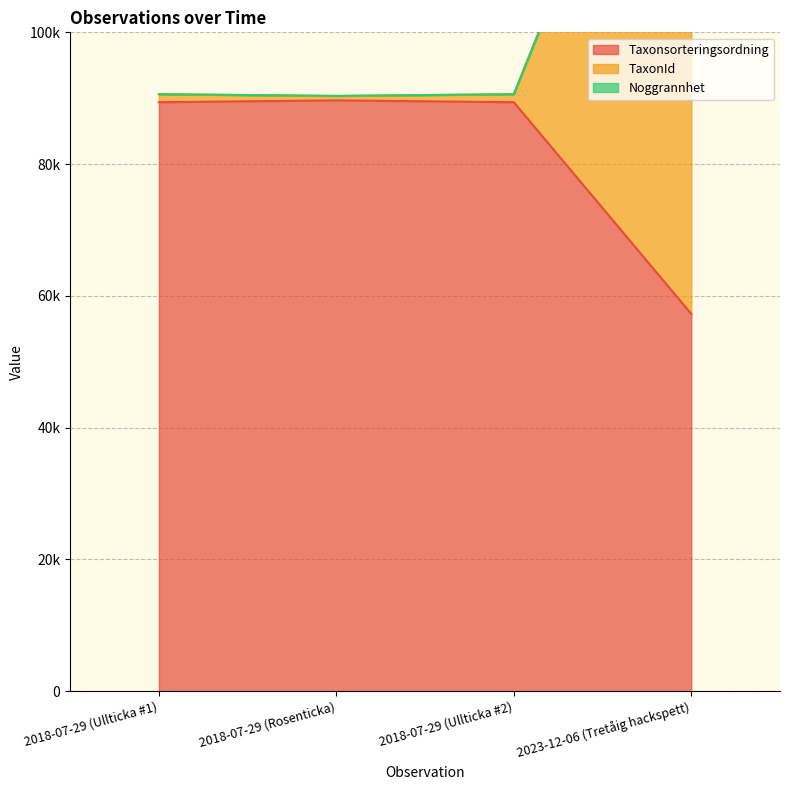

The value of Noggrannhet at 2018-07-29 (Rosenticka) is 62297. True or false?

False